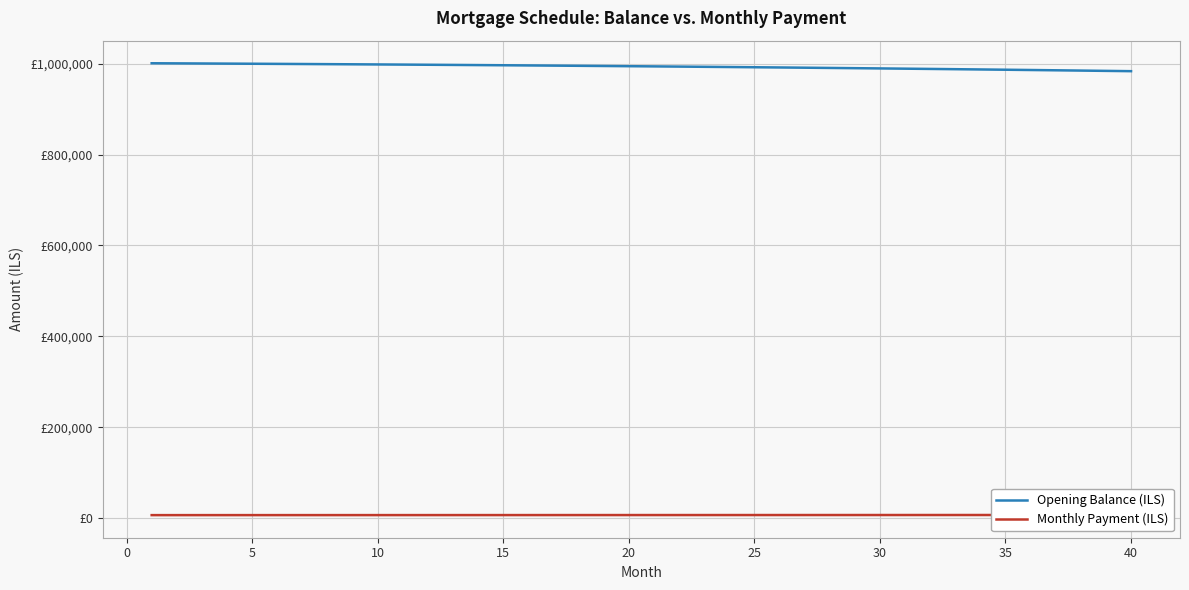

What are all the series names shown in the legend?

Opening Balance (ILS), Monthly Payment (ILS)